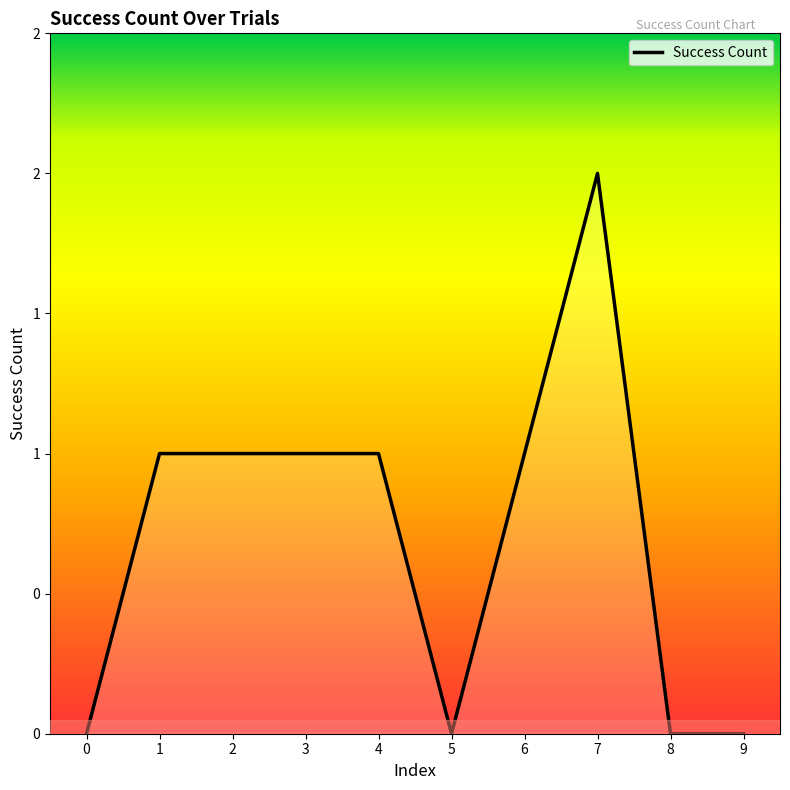

Reading left to right, transcribe all the data shown in this chart.

0=0	1=1	2=1	3=1	4=1	5=0	6=1	7=2	8=0	9=0